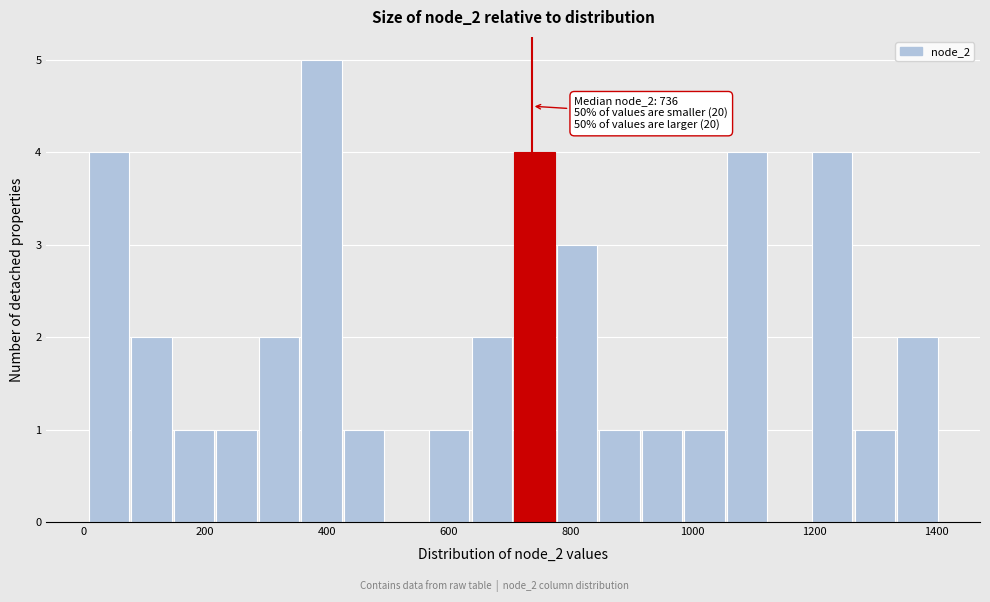

Around what value on the x-axis is the tallest bar? Give the approximate position of its centre, as read against the axis.

400